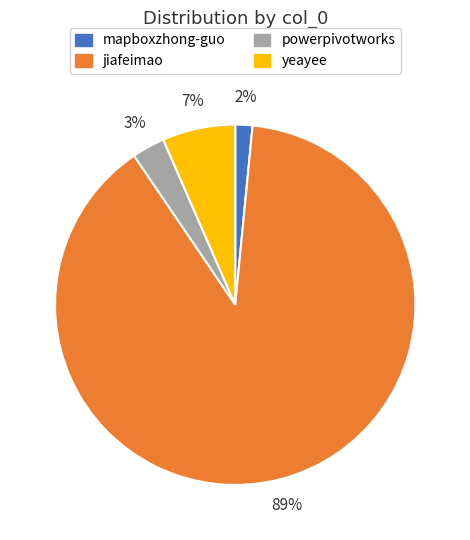

Do jiafeimao and yeayee together represent more than half of the pie?

Yes